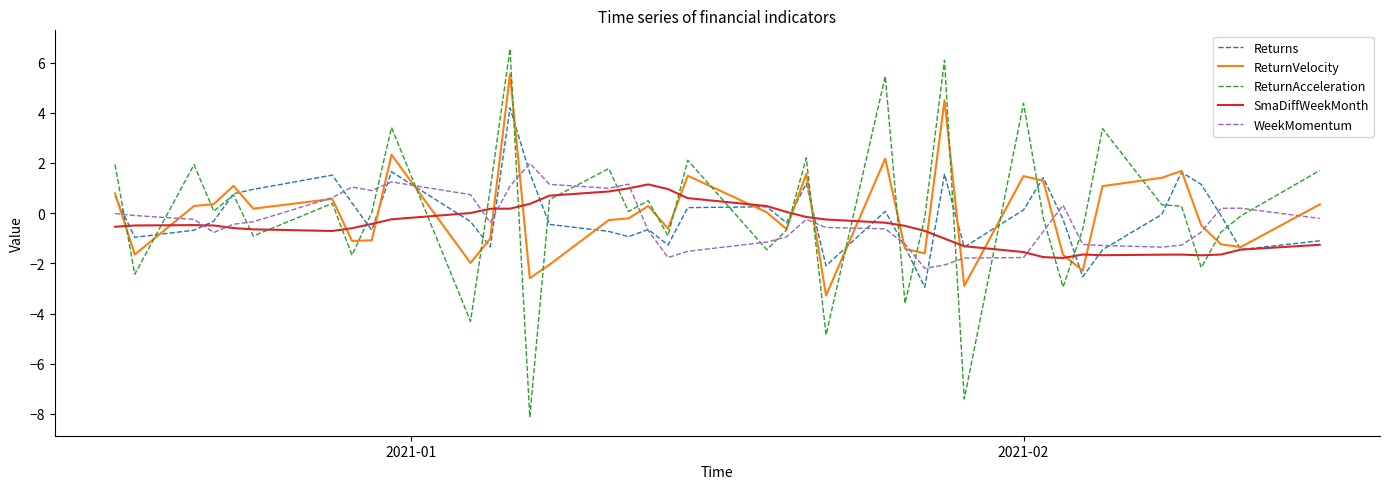

What is the maximum value shown in the chart?

6.5